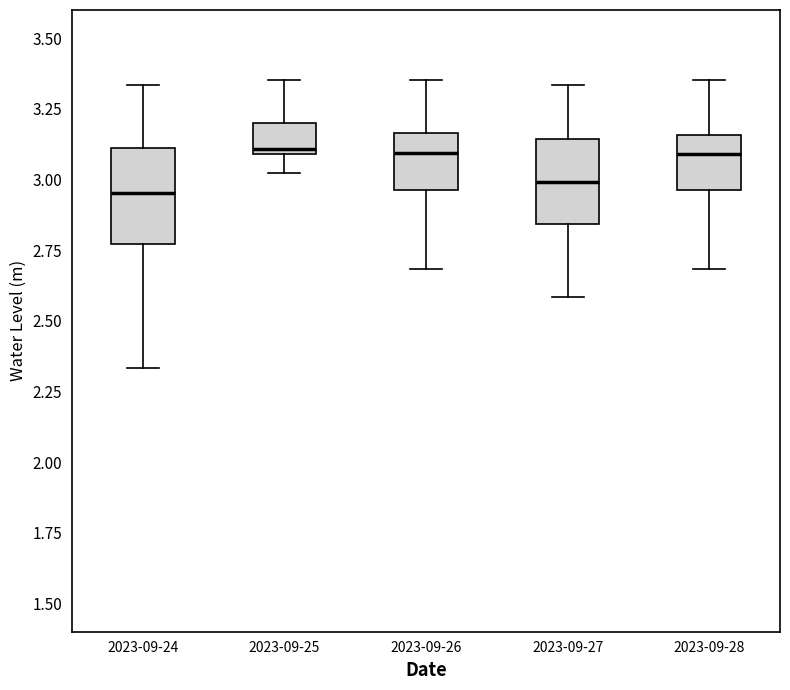

Reading left to right, read every box against the y-axis: the position of its median line, the range the box covers, and the ends of its whiskers. The values are not printed on the chart, so give them approximately, as read against the axis.

2023-09-24: median 2.95, box 2.75 to 3.10, whiskers 2.35 to 3.35
2023-09-25: median 3.10 (just above the box's lower edge), box 3.10 to 3.20, whiskers 3.00 to 3.35
2023-09-26: median 3.10, box 2.95 to 3.15, whiskers 2.70 to 3.35
2023-09-27: median 3.00, box 2.85 to 3.15, whiskers 2.60 to 3.35
2023-09-28: median 3.10, box 2.95 to 3.15, whiskers 2.70 to 3.35